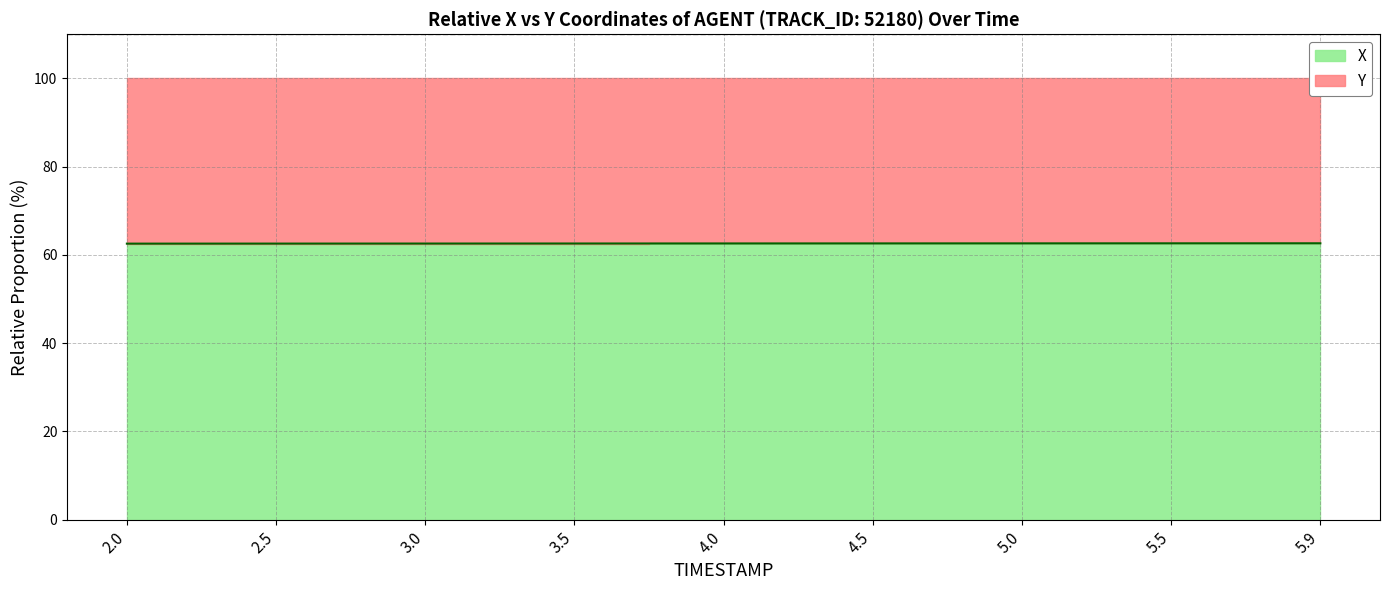

Which has a higher value, 3.5 or 3.0?

3.5